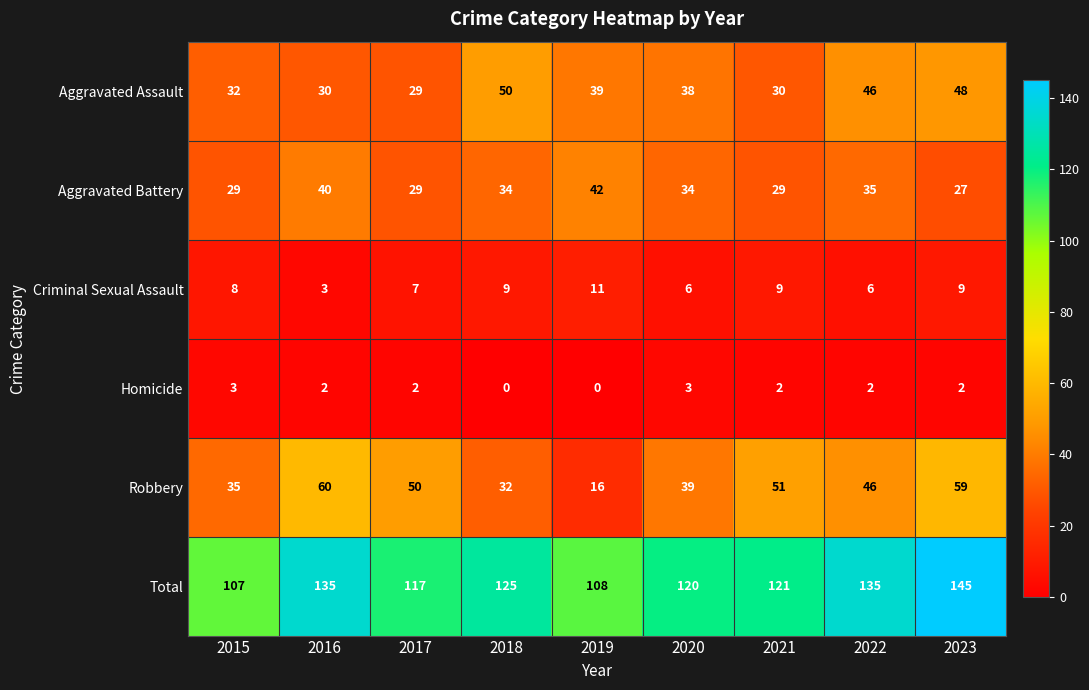

At which label does Robbery first exceed 46?

2016